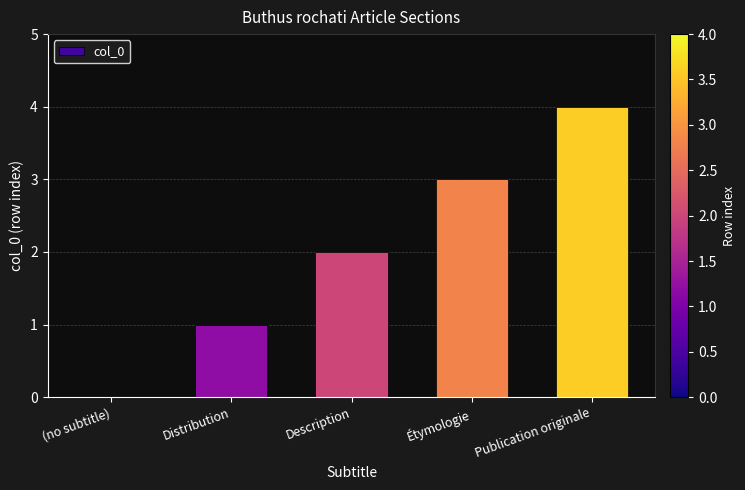

What is the sum of all values?

10